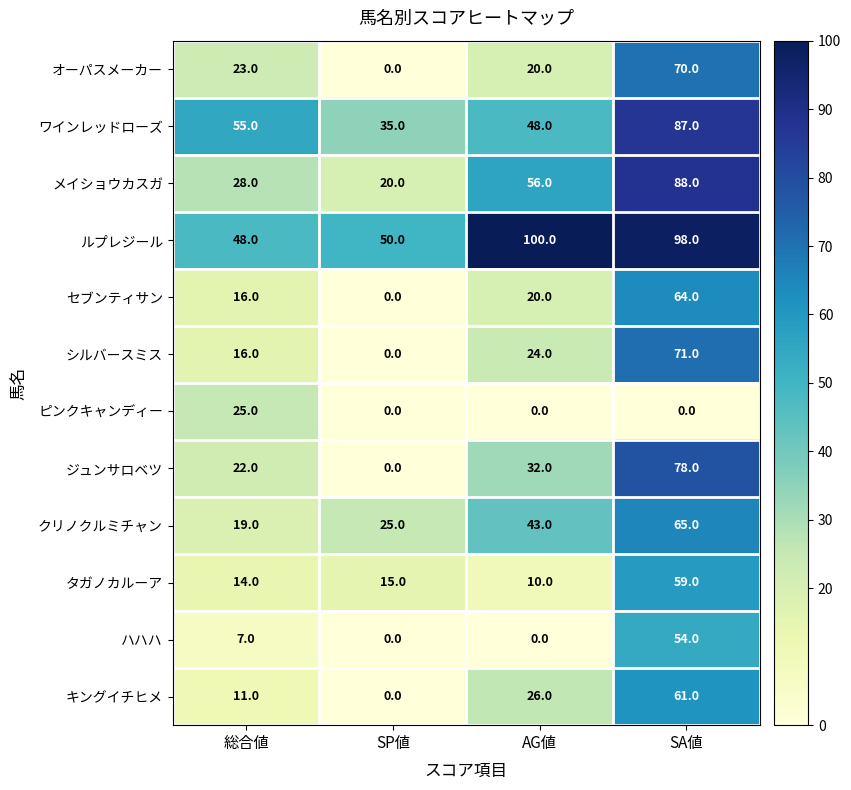

What is the total value across all series at AG値?

379